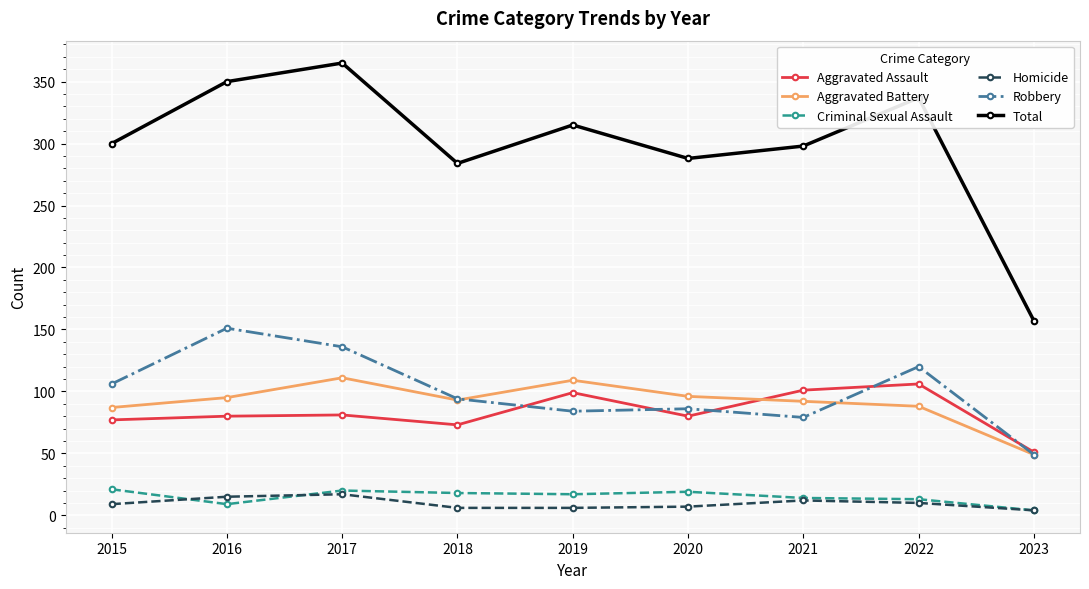

Which series has the widest spread of values?

Total